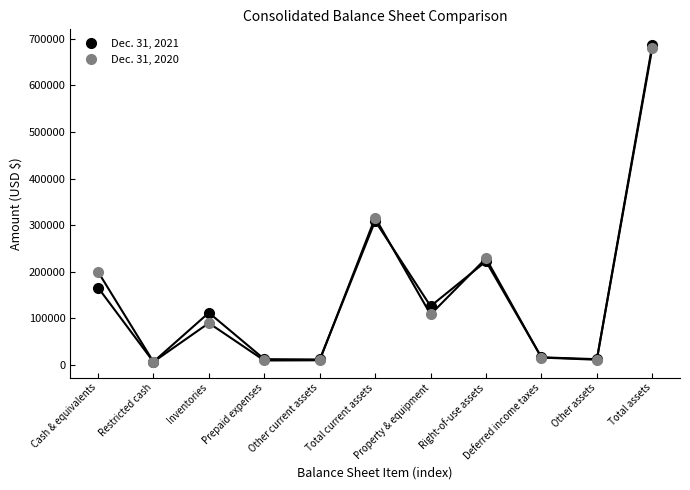

Does the chart display data point markers on the line(s)?

Yes